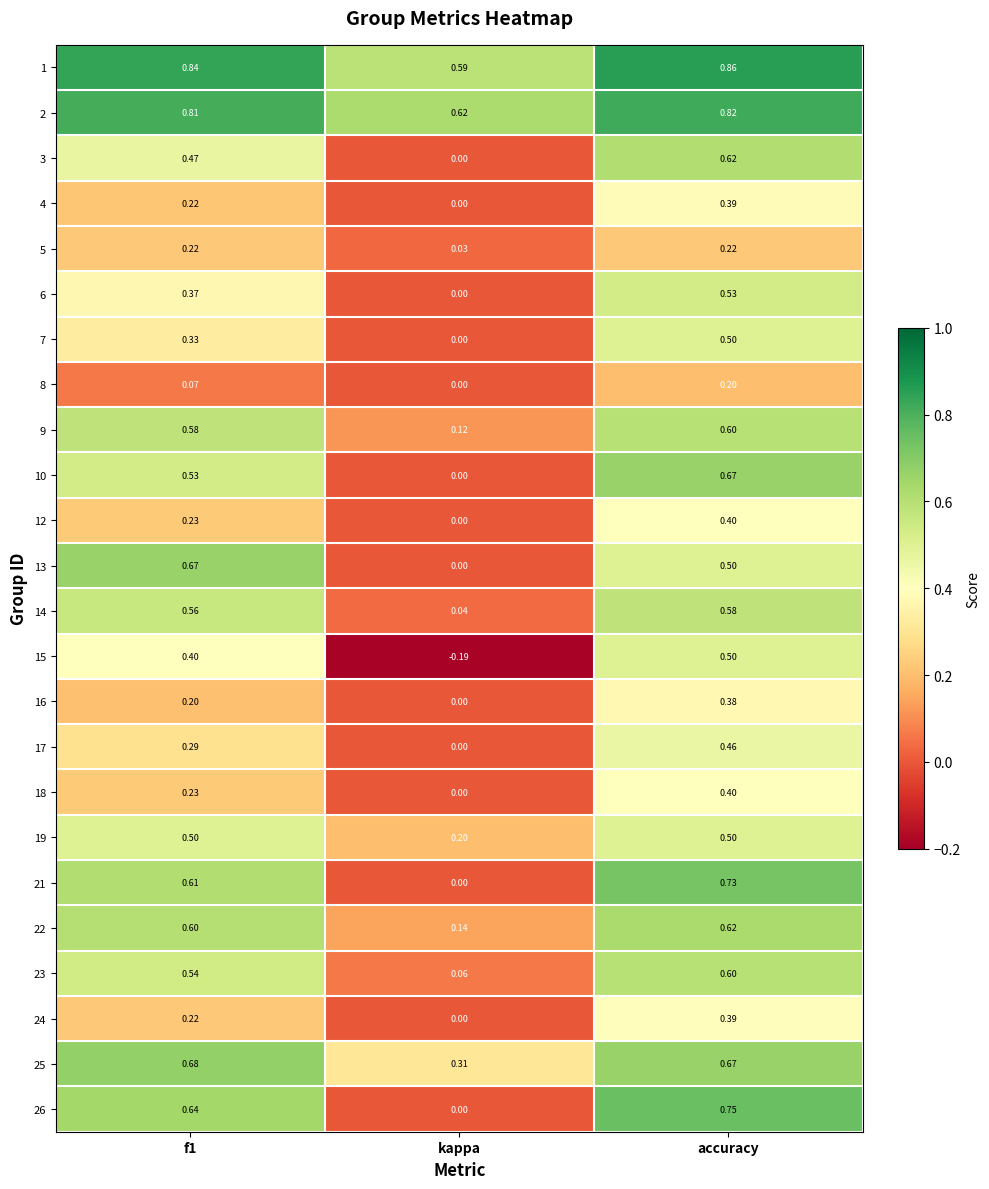

Which category has the highest value in the 1 series?

accuracy